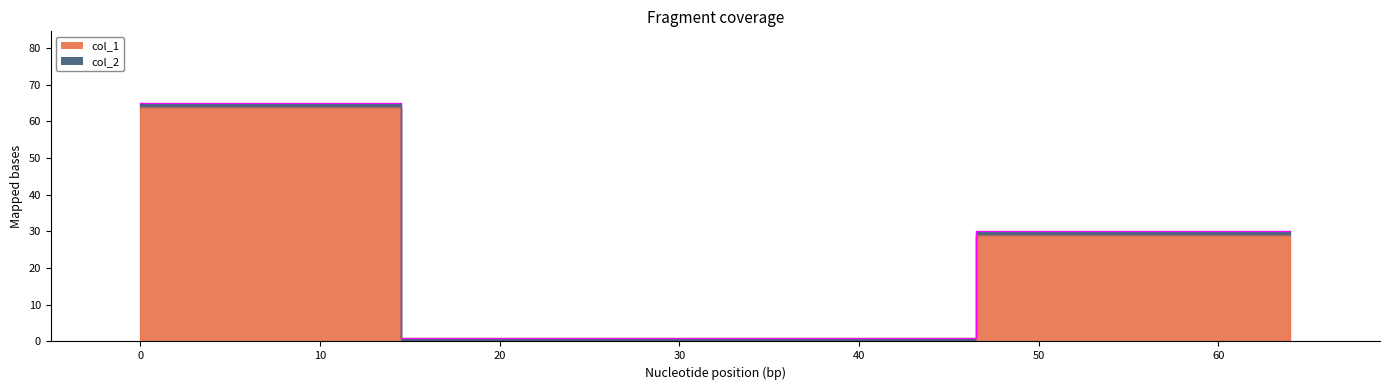

What is the label of the 3rd point from the left?

64